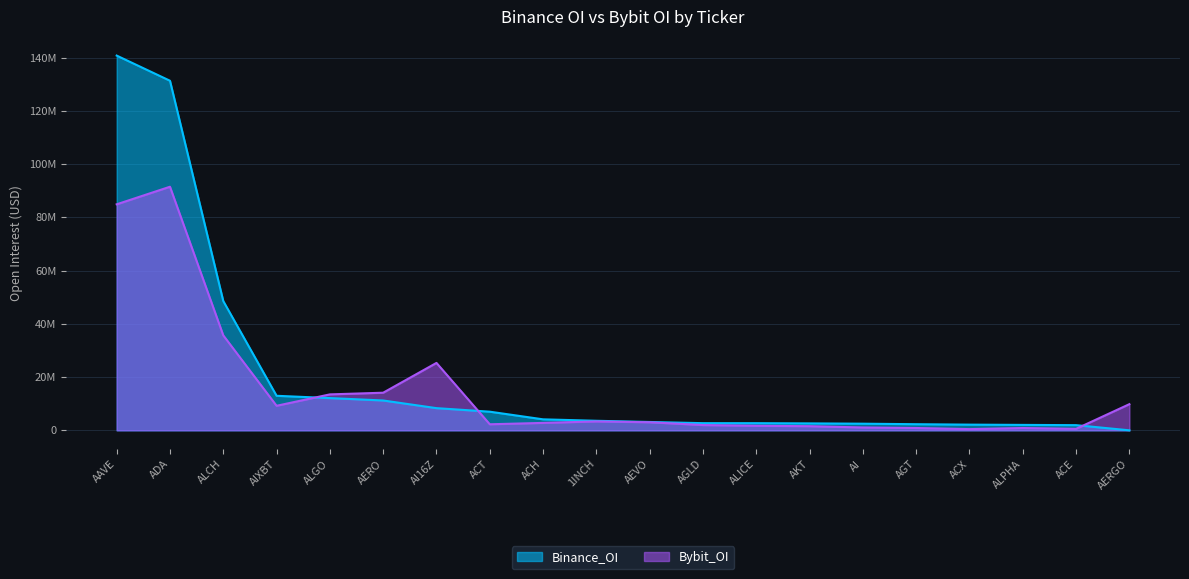

List the series in order of their overall mean, highest first.

Binance_OI, Bybit_OI